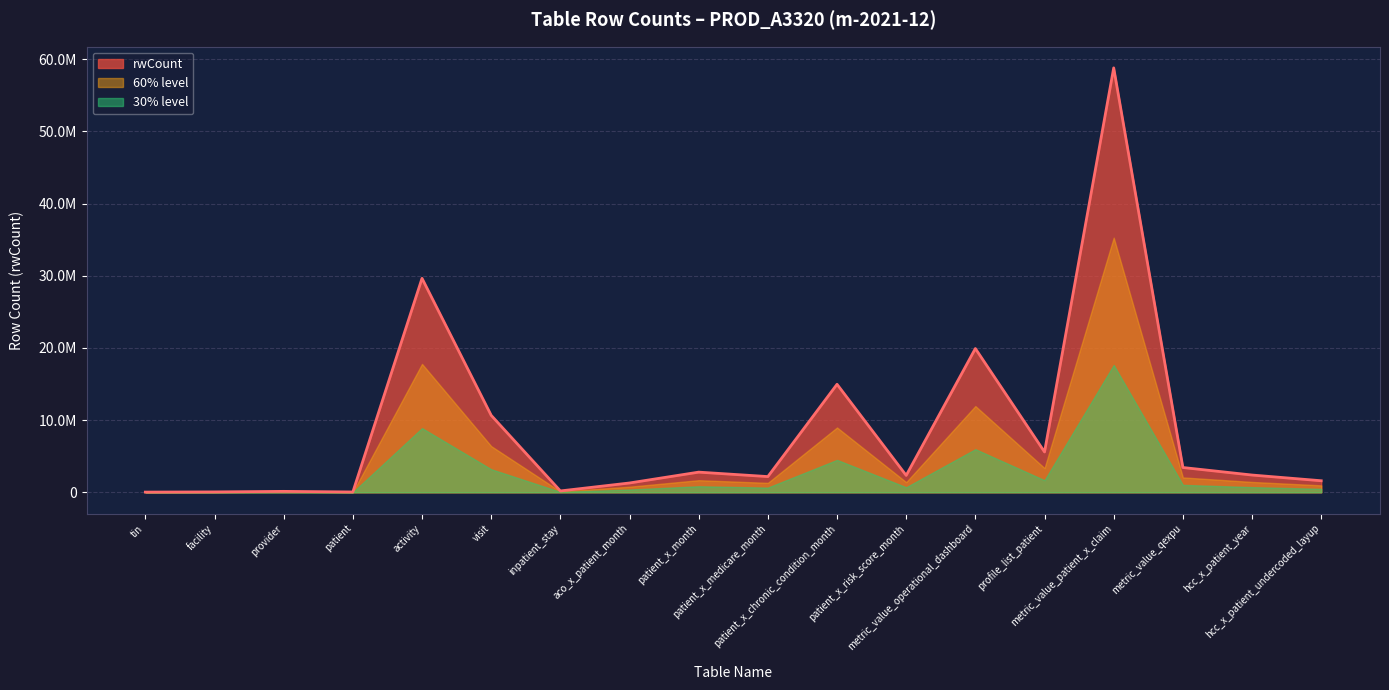

How many interior local valleys (lower than both neighbors) does the data have?

5